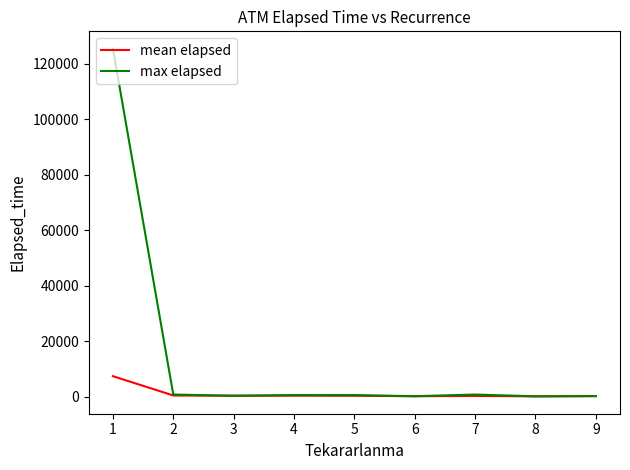

Does the chart display data point markers on the line(s)?

No